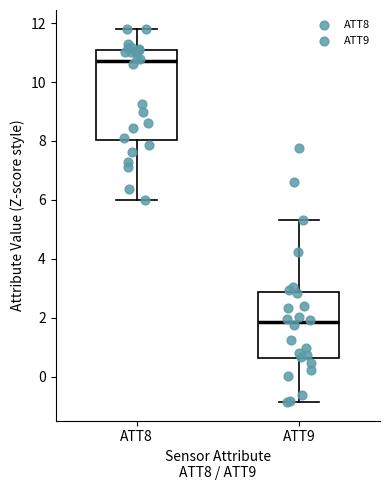

Comparing the boxes themselves (not the whiskers), which one is the tallest?

ATT8